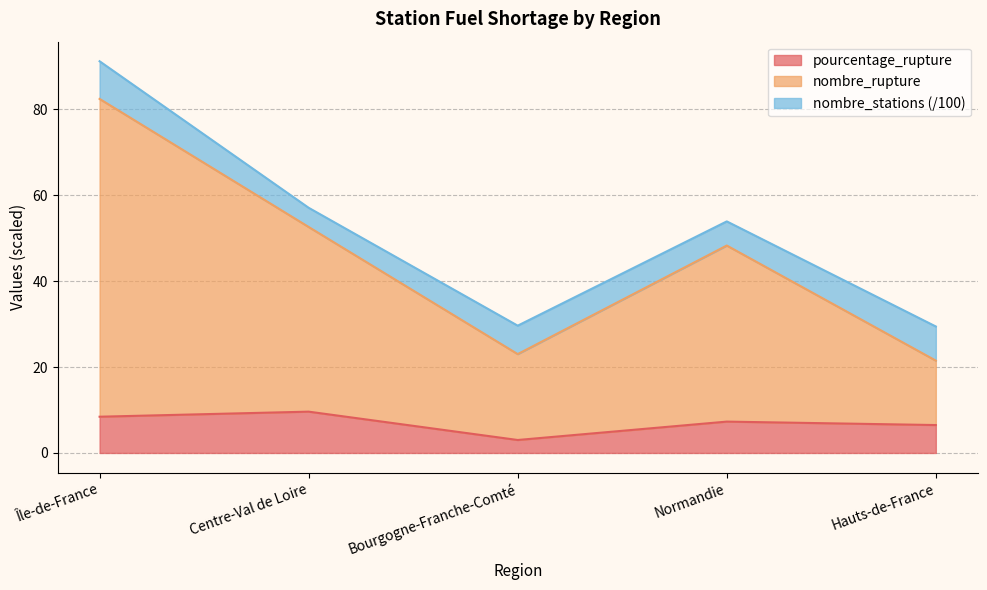

What is the spread (max minus min) of values at Centre-Val de Loire?

47.5